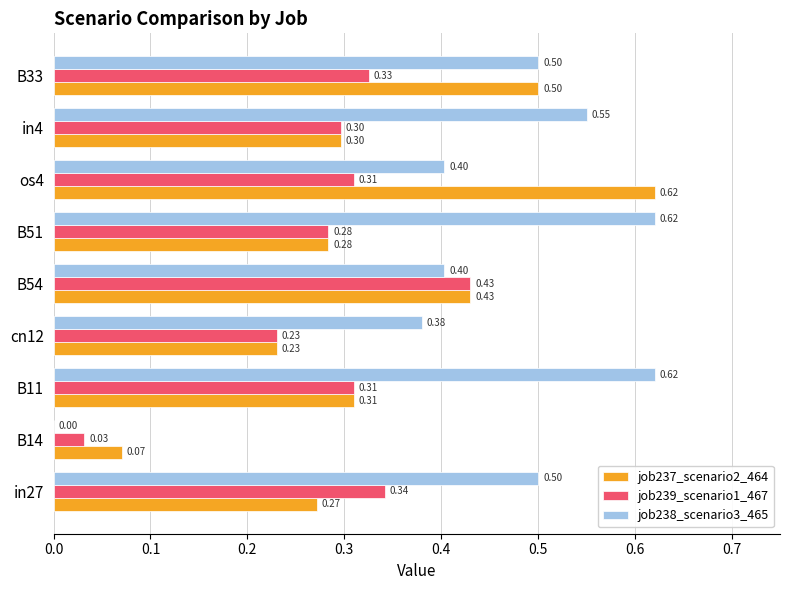

What is the sum of the job237_scenario2_464 values at os4 and B54?

1.1